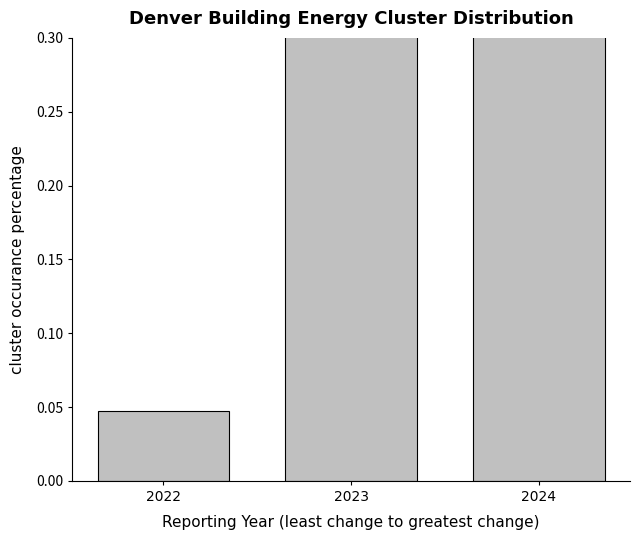

What is the difference between the maximum and minimum values?

0.6